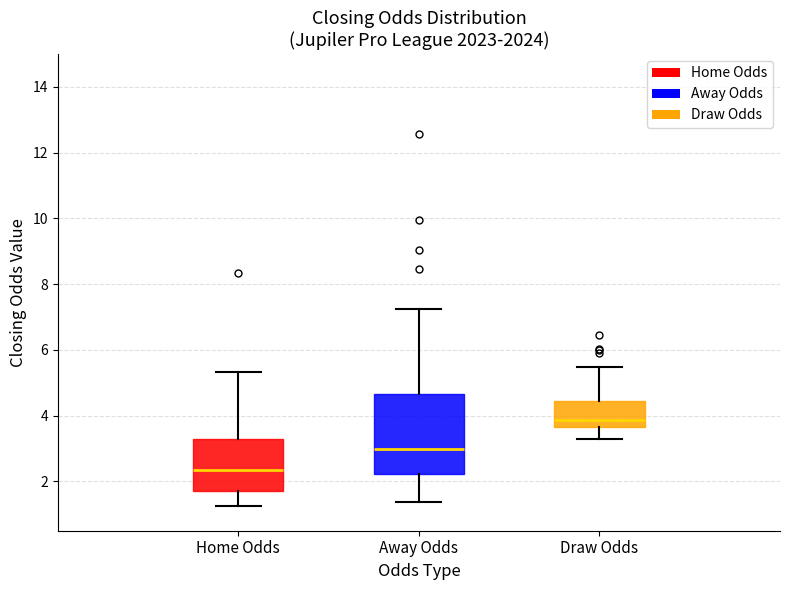

Where is the upper edge of the box for Away Odds on the y-axis? The values are not printed on the chart, so give them approximately, as read against the axis.

4.6